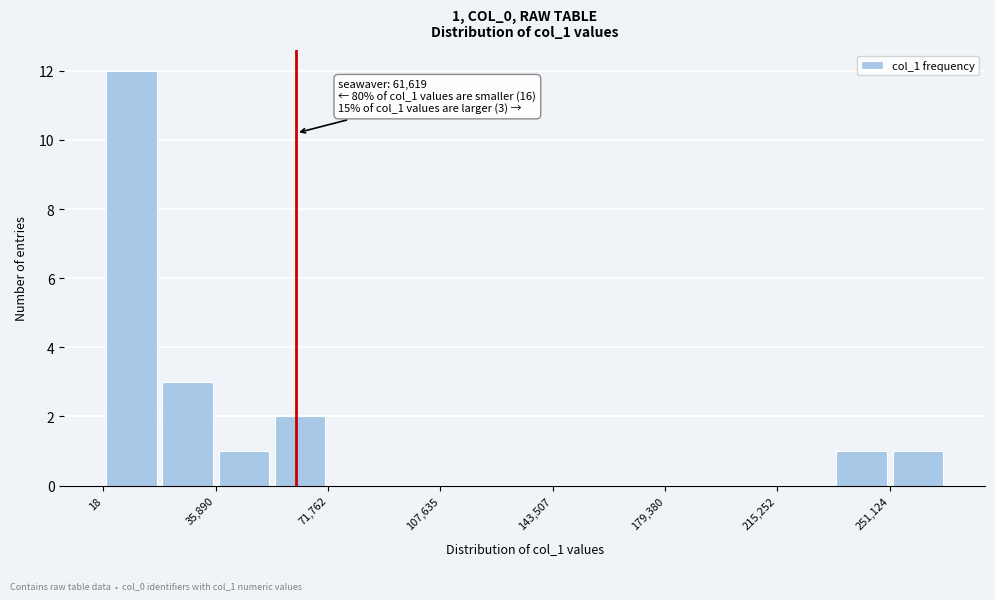

Around what value on the x-axis is the tallest bar? Give the approximate position of its centre, as read against the axis.

10000